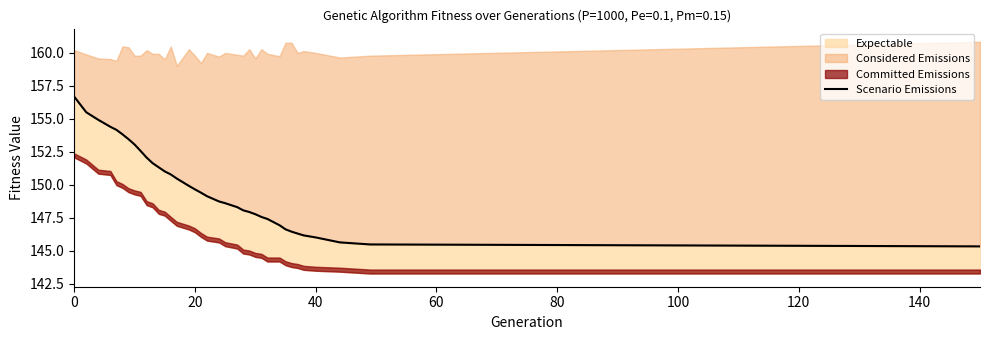

What is the average value?

149.8